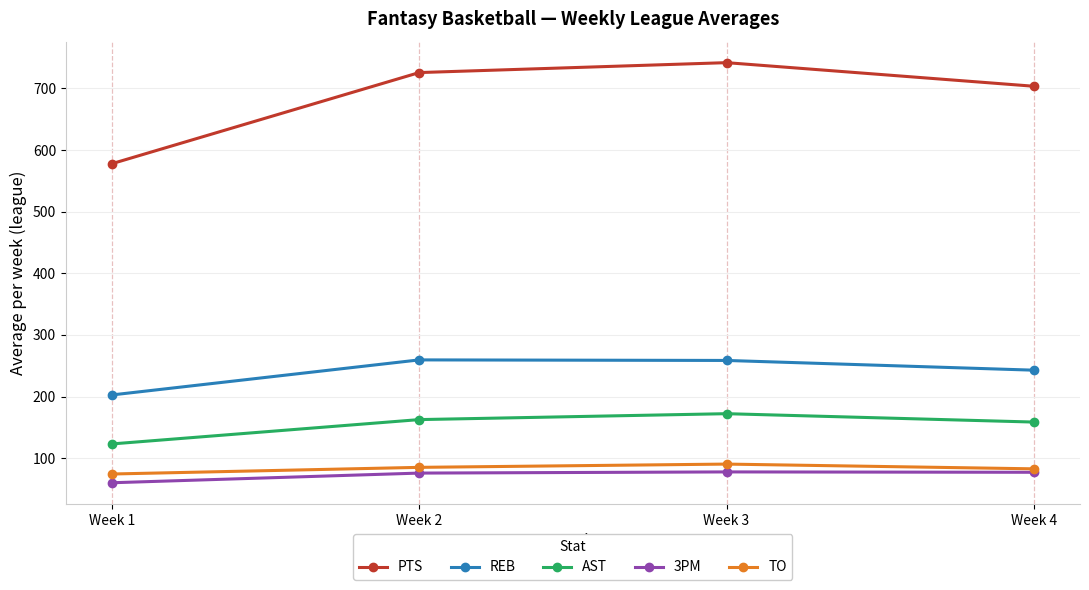

List the series in order of their peak value, lowest first.

3PM, TO, AST, REB, PTS